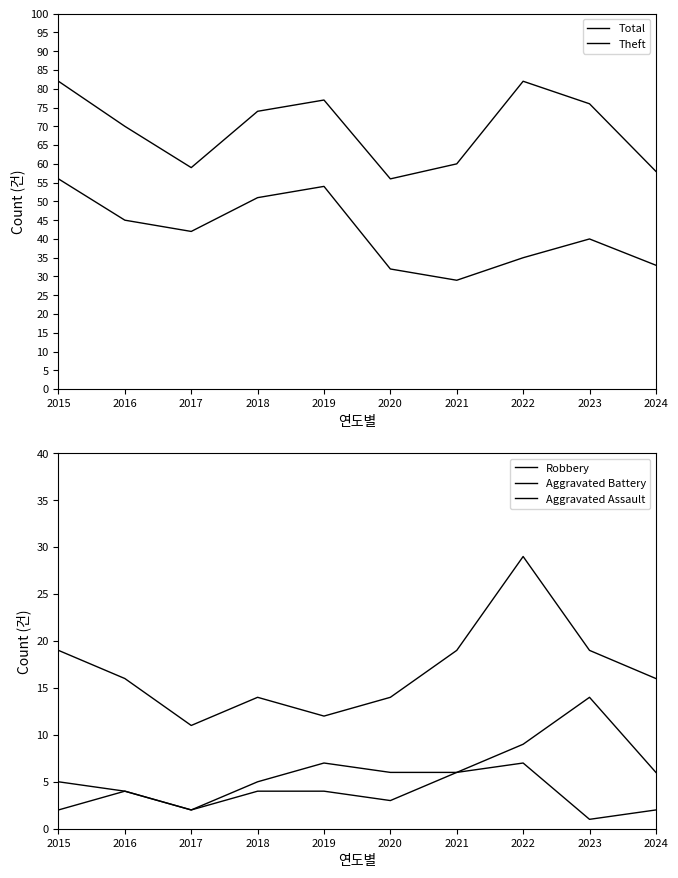

What is the lowest value of the Total series?

56